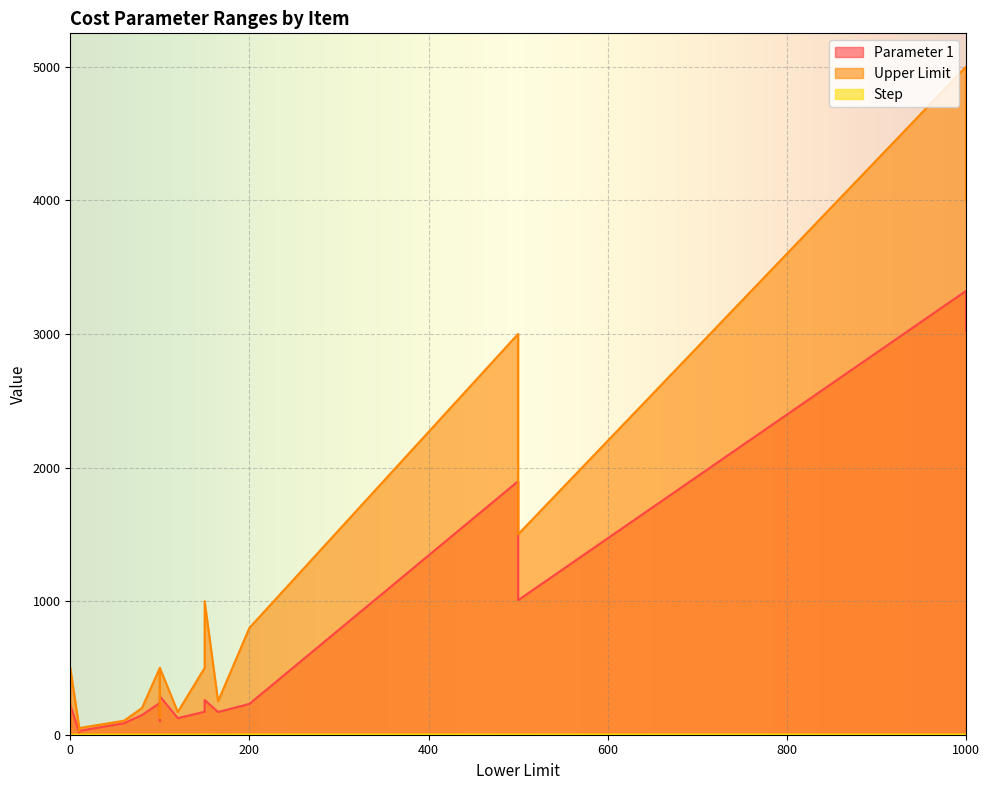

Count the Step values in the range 0 to 1.

21